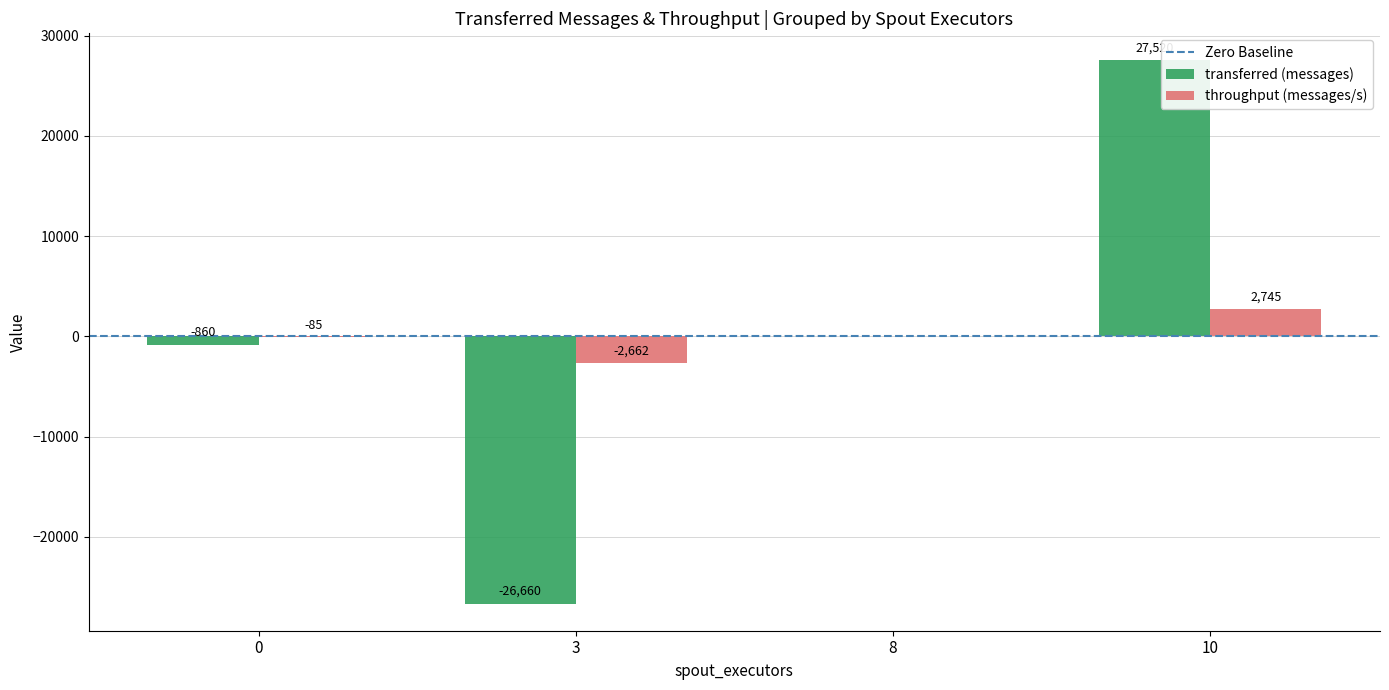

Which category has the highest value across all series?

10